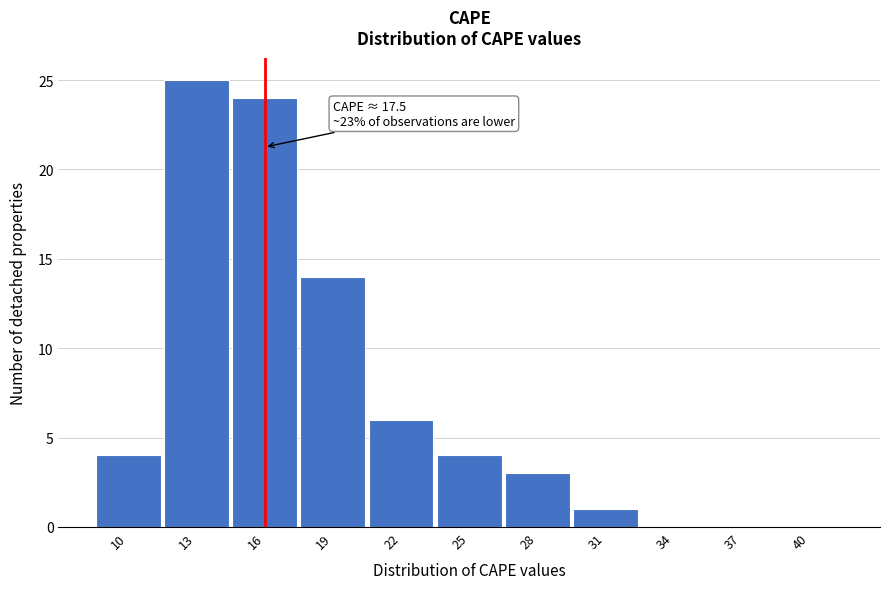

Reading right to left, what are all the values shown in this chart?

40=0	37=0	34=0	31=1	28=3	25=4	22=6	19=14	16=24	13=25	10=4